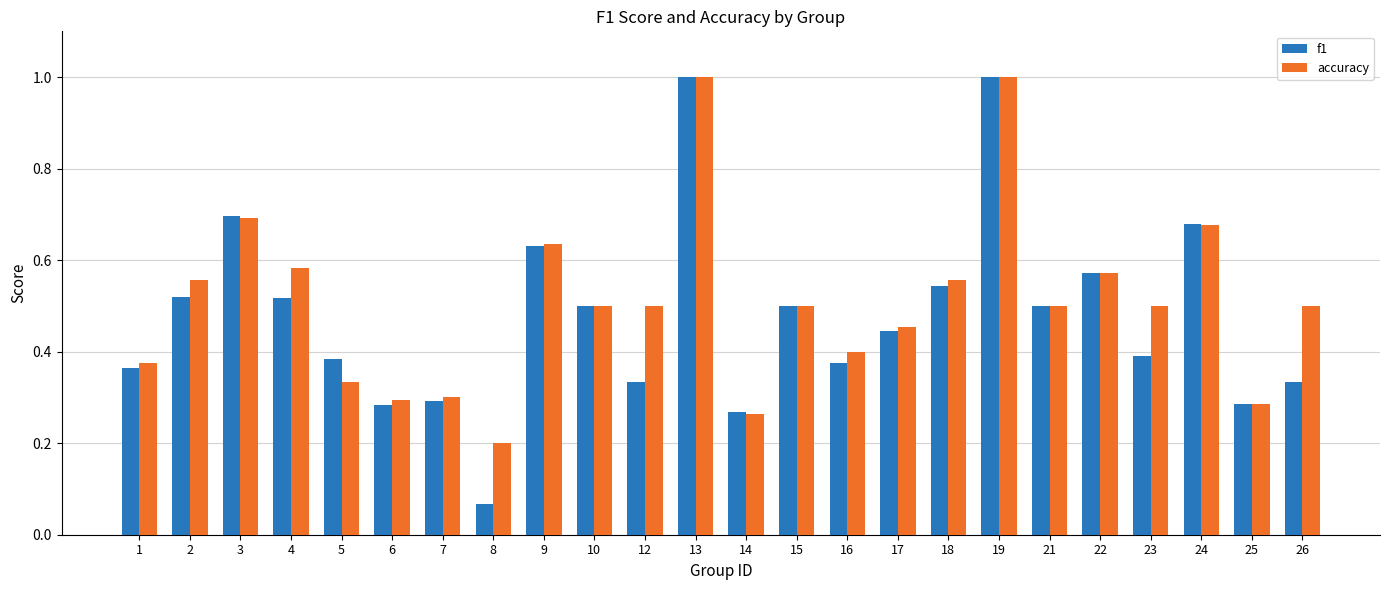

Which label corresponds to the smallest value in the chart?

8